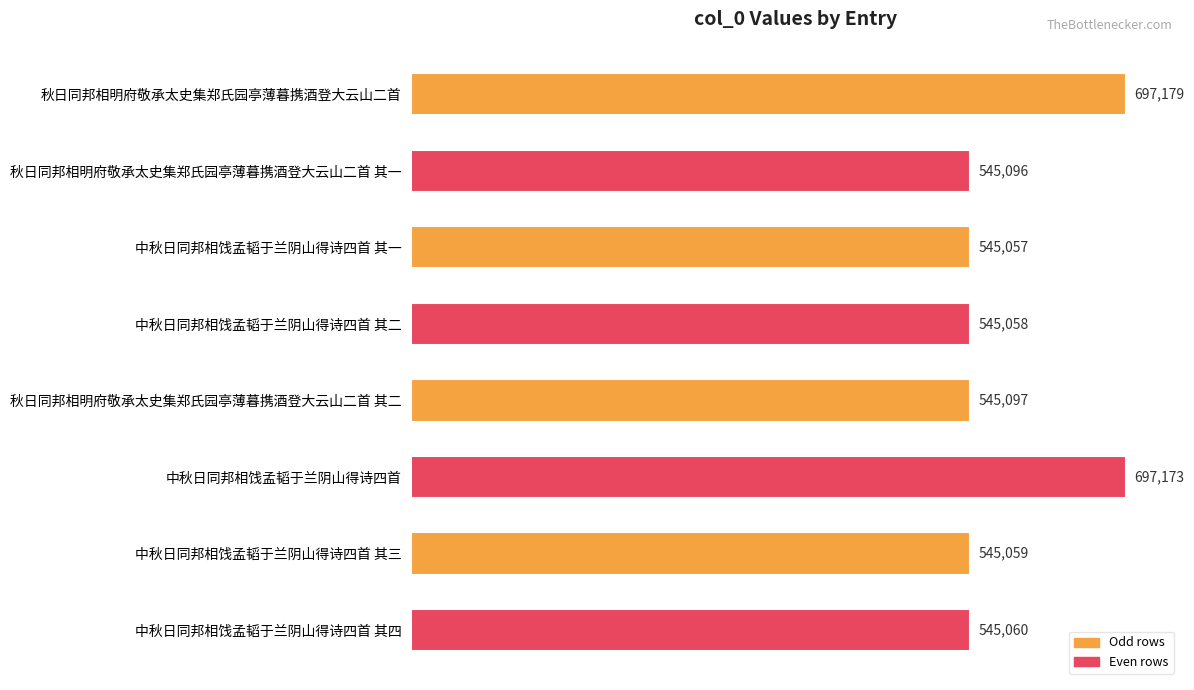

Which has a higher value, 中秋日同邦相饯孟韬于兰阴山得诗四首 or 秋日同邦相明府敬承太史集郑氏园亭薄暮携酒登大云山二首 其二?

中秋日同邦相饯孟韬于兰阴山得诗四首